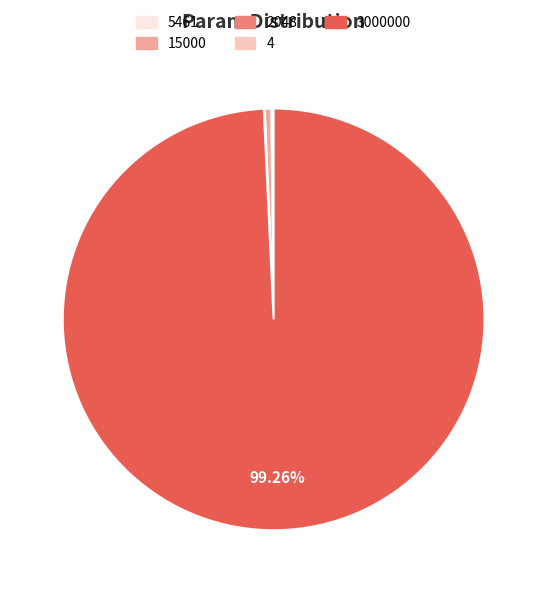

To the nearest percent, what percentage of the pie is 3000000?

99%